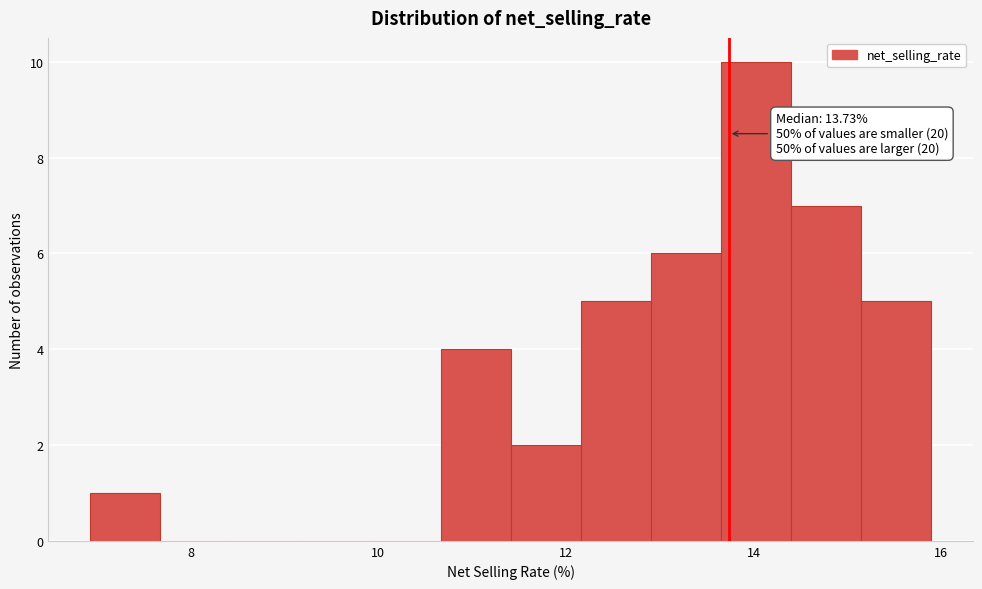

Read against the x-axis, roughly where is the centre of the tallest bar?

14.0